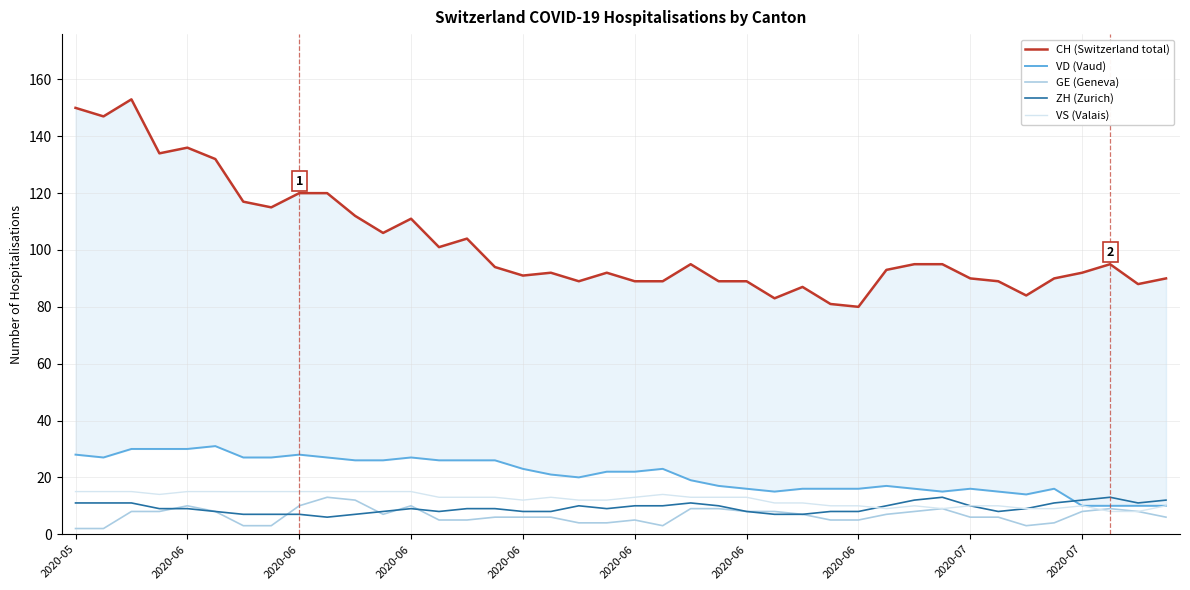

Where is ZH (Zurich) nearest to the value 9?

2020-06